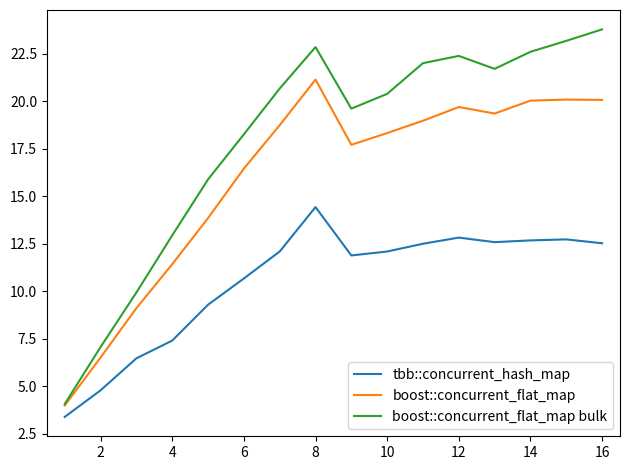

Which series has the widest spread of values?

boost::concurrent_flat_map bulk